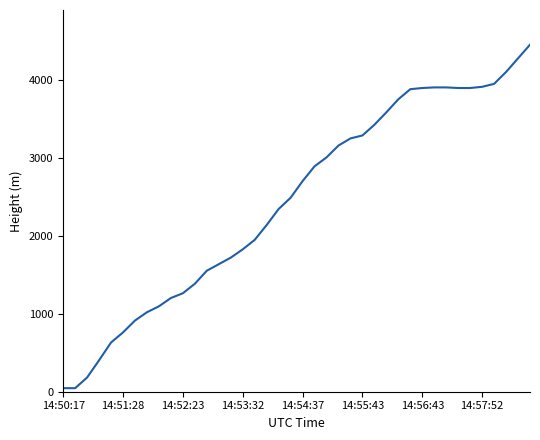

What is the smallest value displayed?

45.7